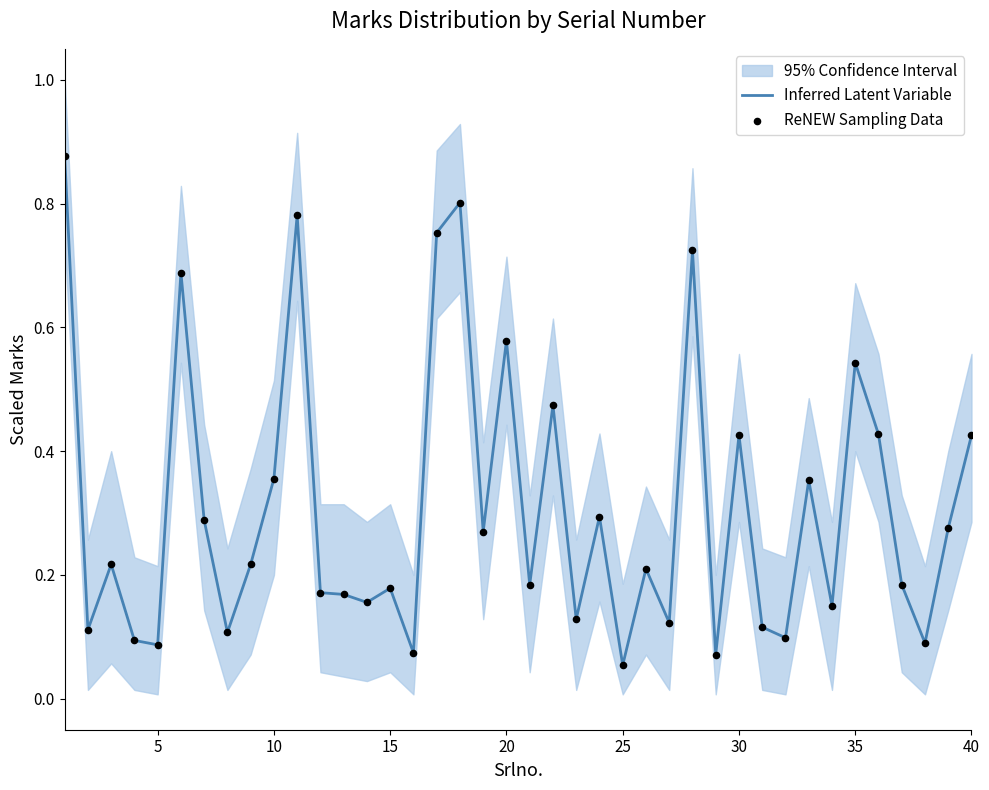

Which series reaches the minimum Y coordinate?

Inferred Latent Variable